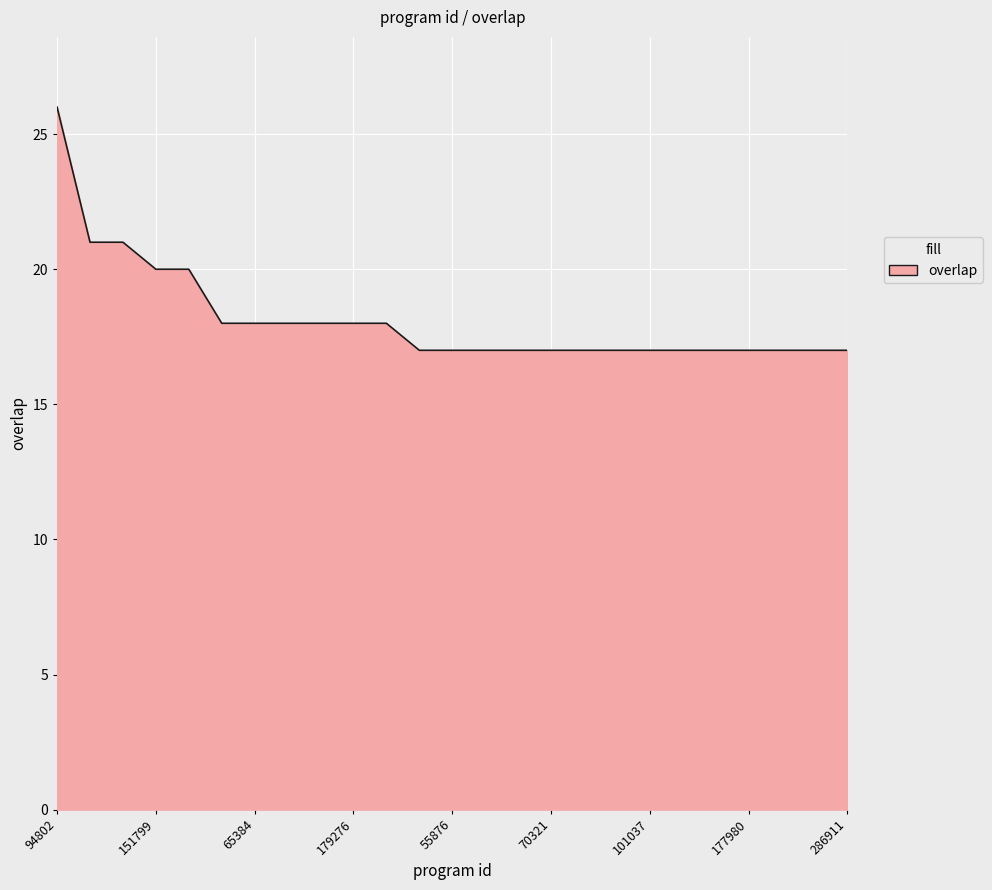

What is the greatest value displayed?

26